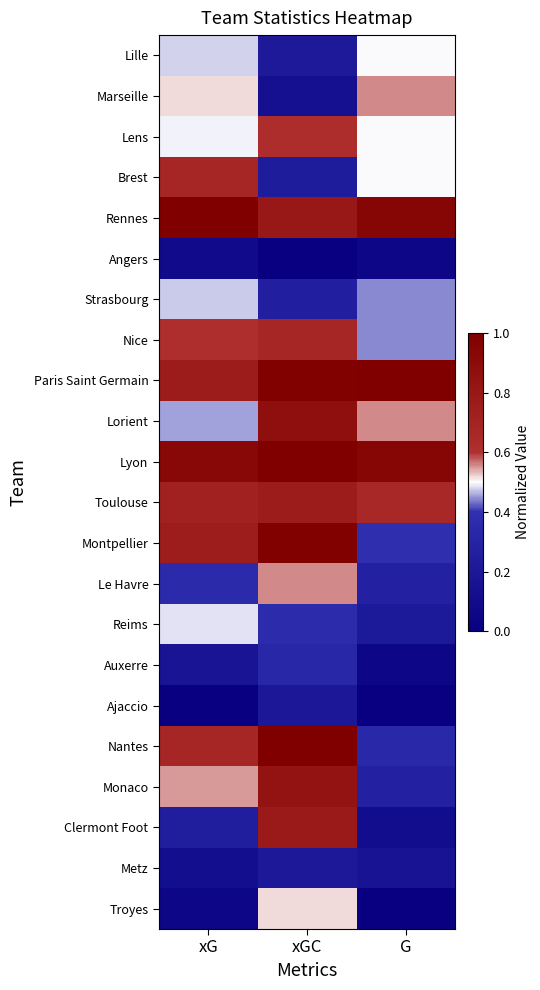

At G, list the series in order from smallest to largest.

Ajaccio, Troyes, Angers, Auxerre, Clermont Foot, Metz, Reims, Le Havre, Monaco, Nantes, Montpellier, Strasbourg, Nice, Lille, Lens, Brest, Marseille, Lorient, Toulouse, Rennes, Lyon, Paris Saint Germain